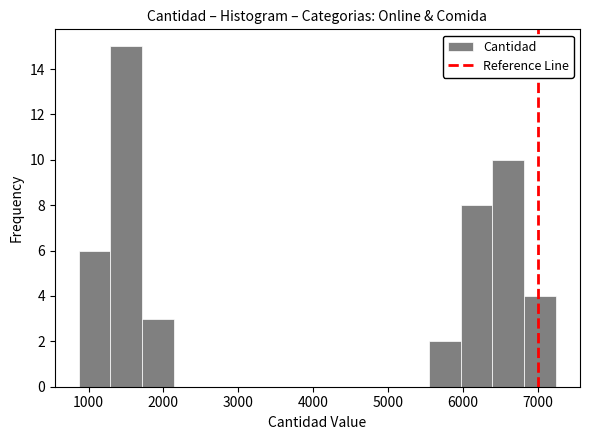

Which range on the x-axis has the tallest bar?

1300 to 1700